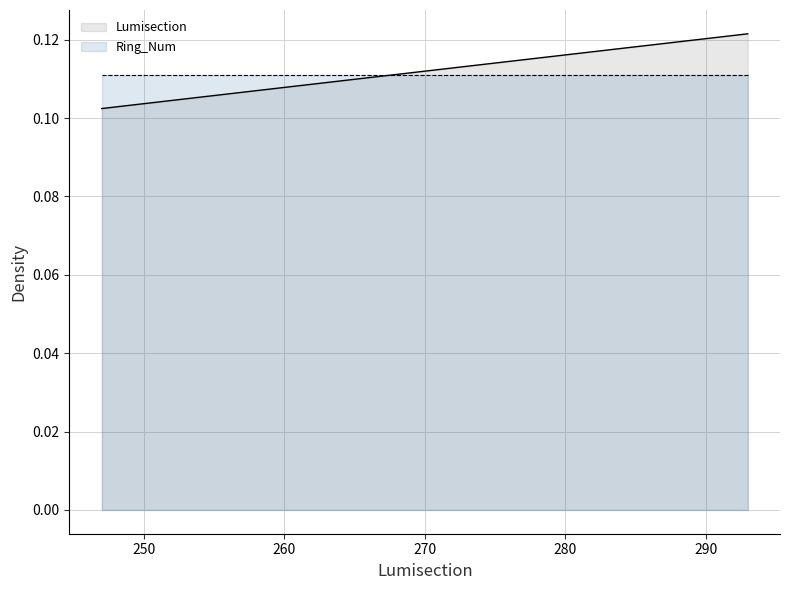

Which category has the highest value across all series?

293